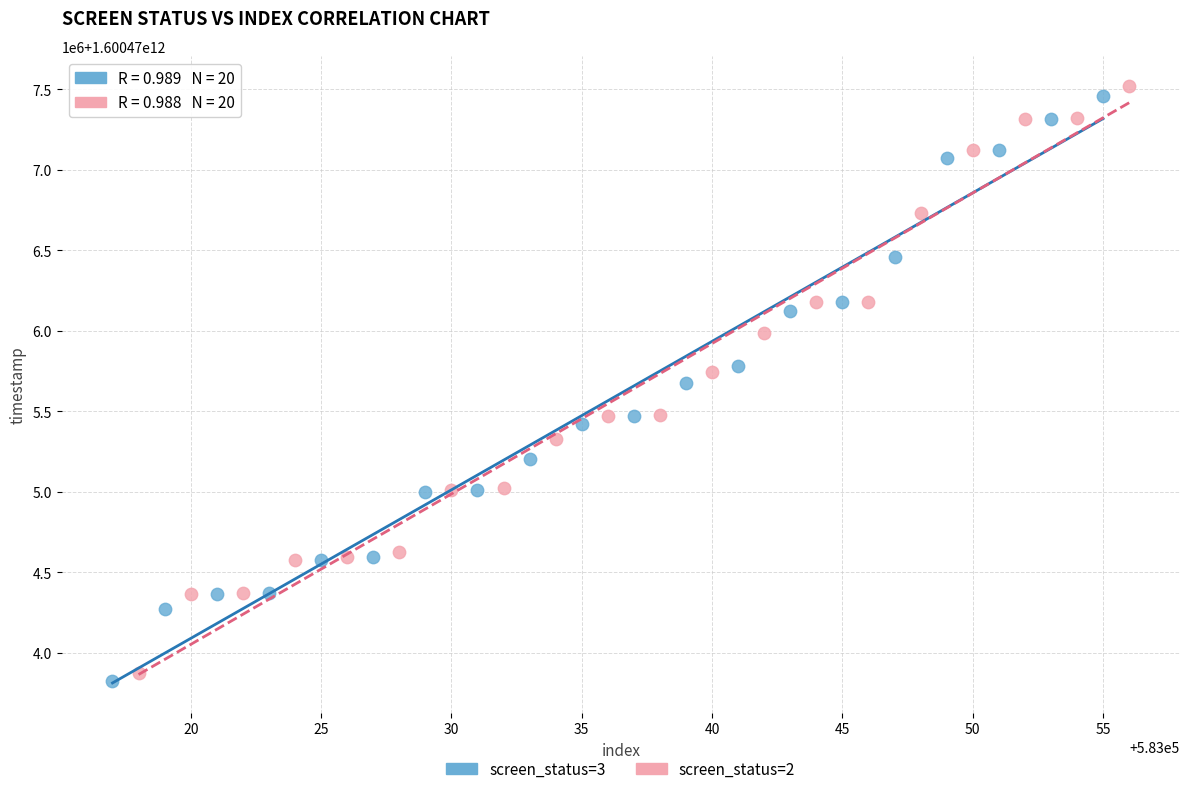

What are all the series names shown in the legend?

screen_status=3, screen_status=2